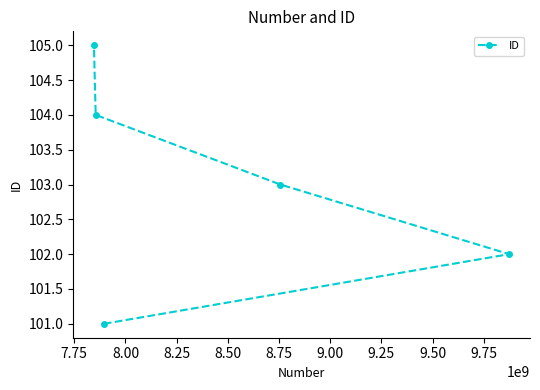

What is the value of the 2nd point from the left?

104